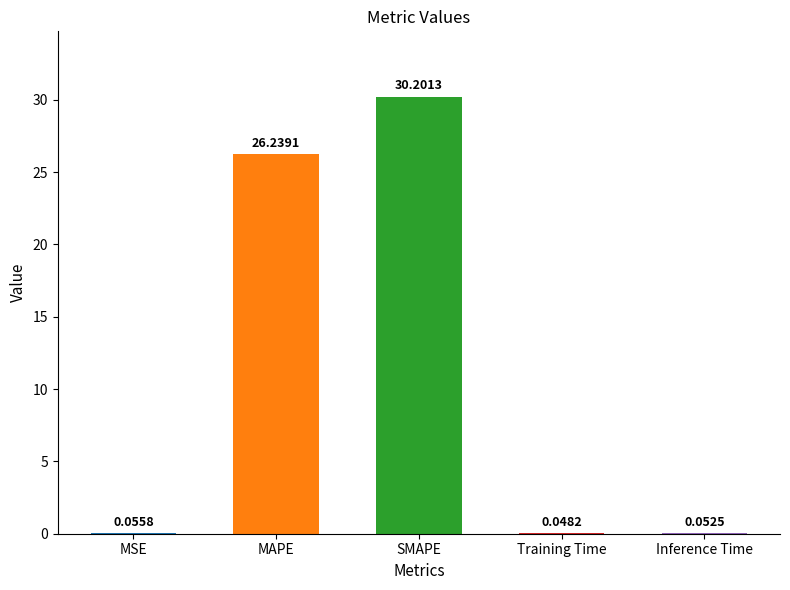

What is the change in value from SMAPE to Inference Time?

-30.1